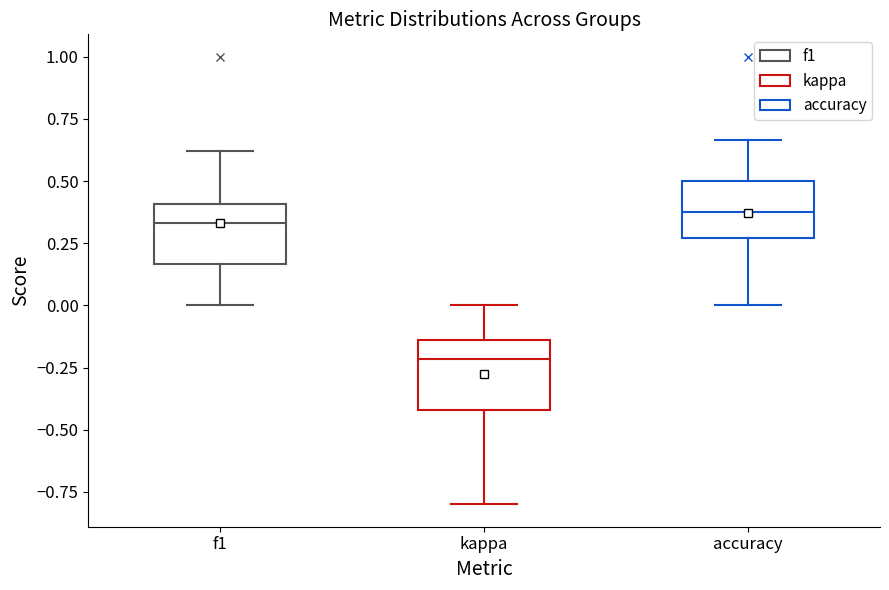

Reading left to right, read every box against the y-axis: the position of its median line, the range the box covers, and the ends of its whiskers. The values are not printed on the chart, so give them approximately, as read against the axis.

f1: median 0.35, box 0.15 to 0.40, whiskers 0.00 to 0.60
kappa: median -0.20, box -0.40 to -0.15, whiskers -0.80 to 0.00
accuracy: median 0.40, box 0.25 to 0.50, whiskers 0.00 to 0.65